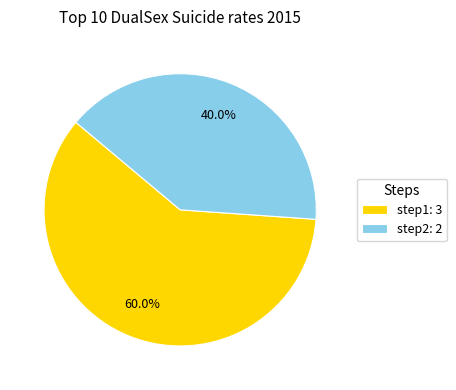

Count the number of slices in the pie.

2